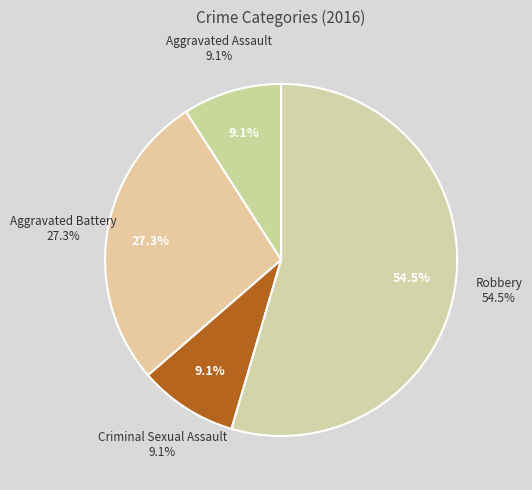

Combined, what portion of the pie is Aggravated Assault and Aggravated Battery?

36.4%